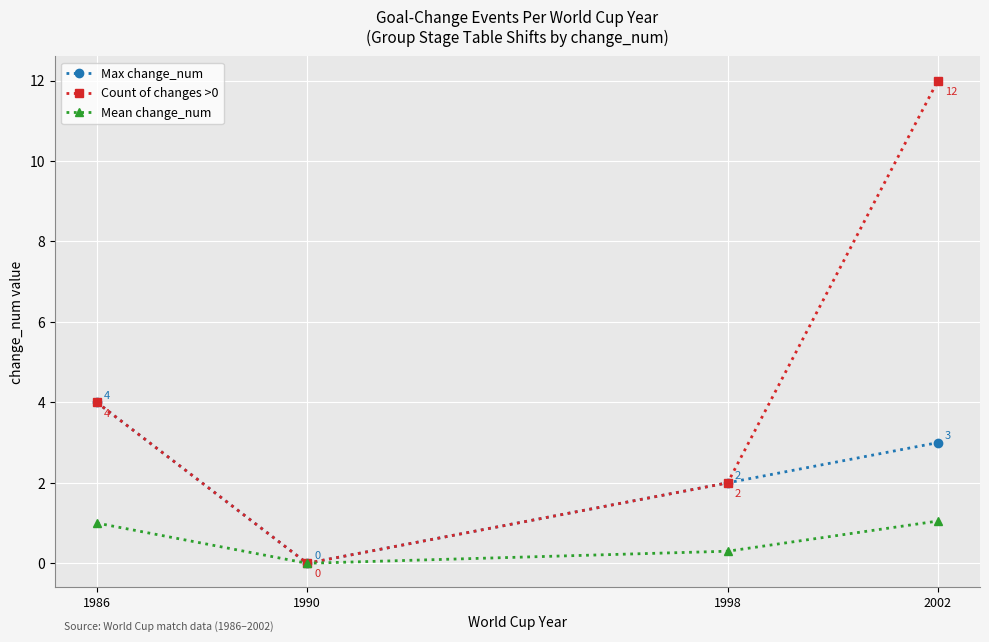

How many interior local valleys does the Mean change_num series have?

1